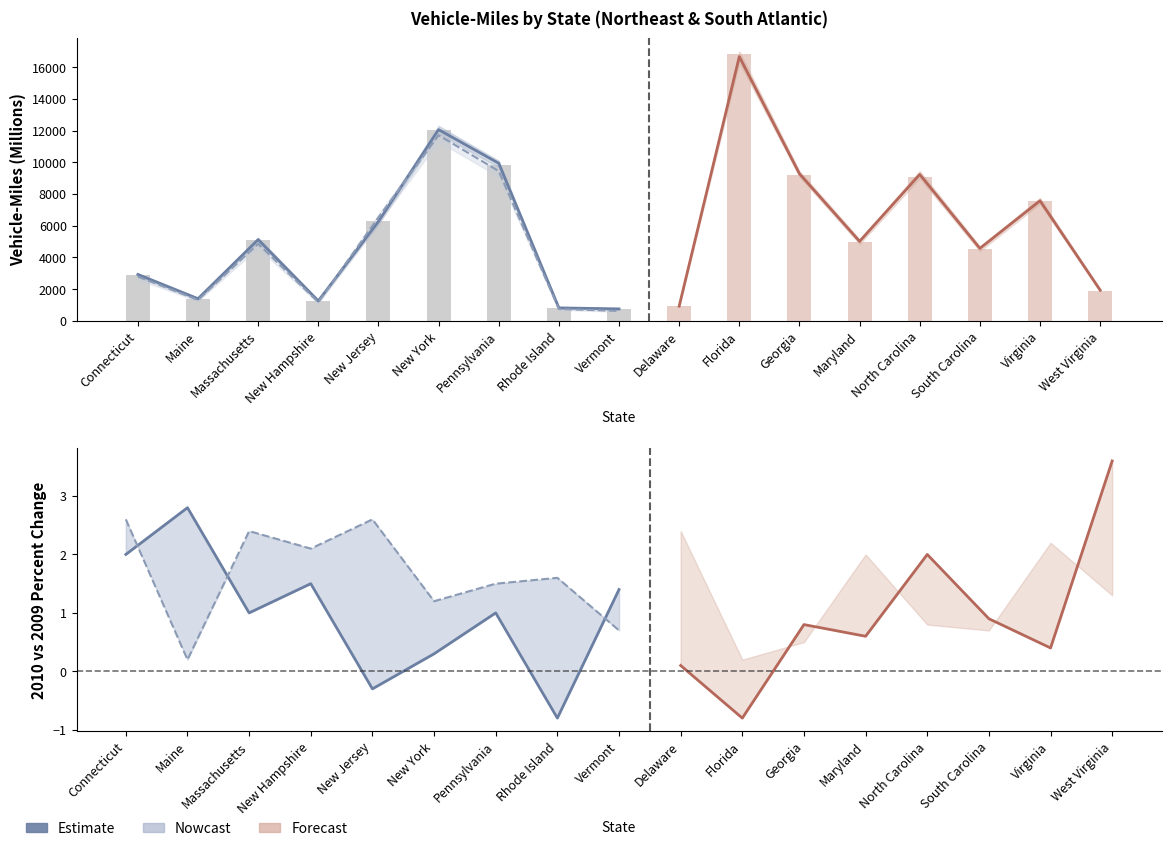

What is the lowest value of the 2009 Current VMiles series?

740